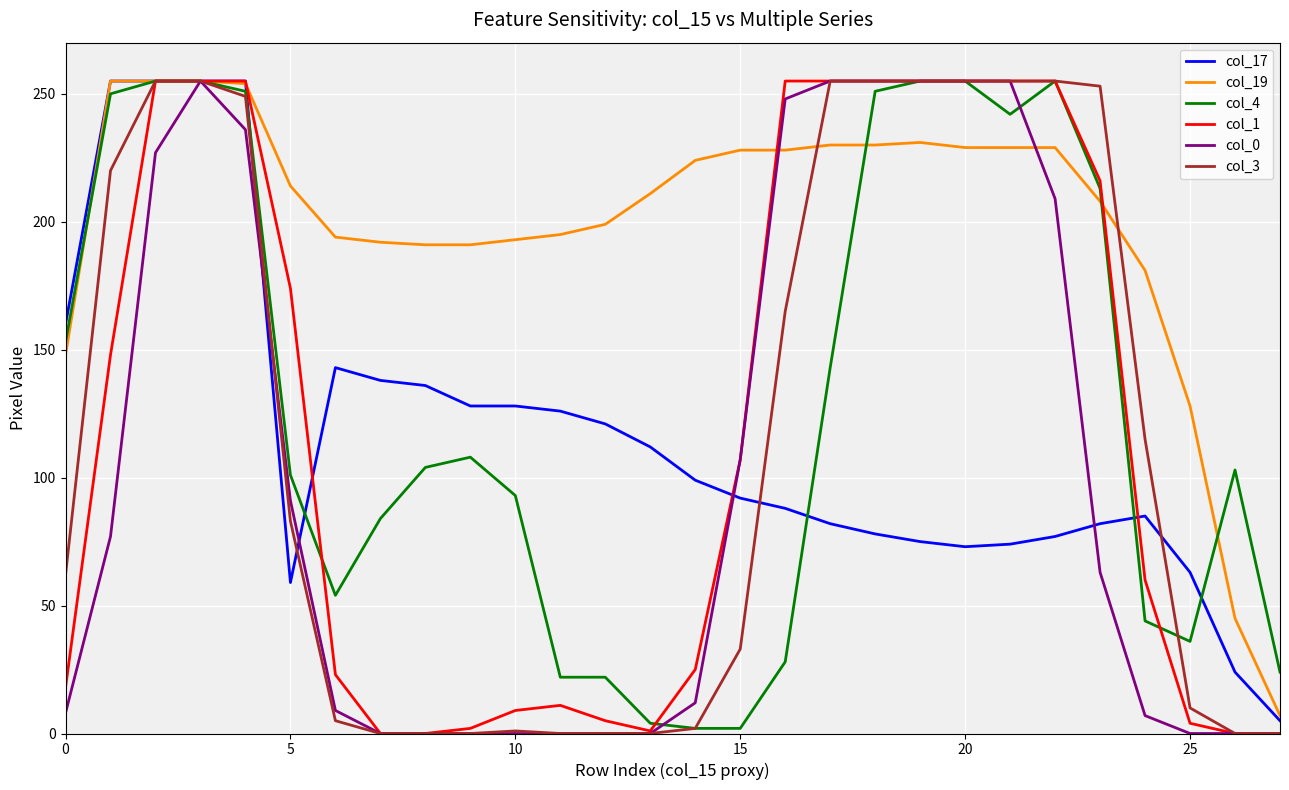

What are all the series names shown in the legend?

col_17, col_19, col_4, col_1, col_0, col_3